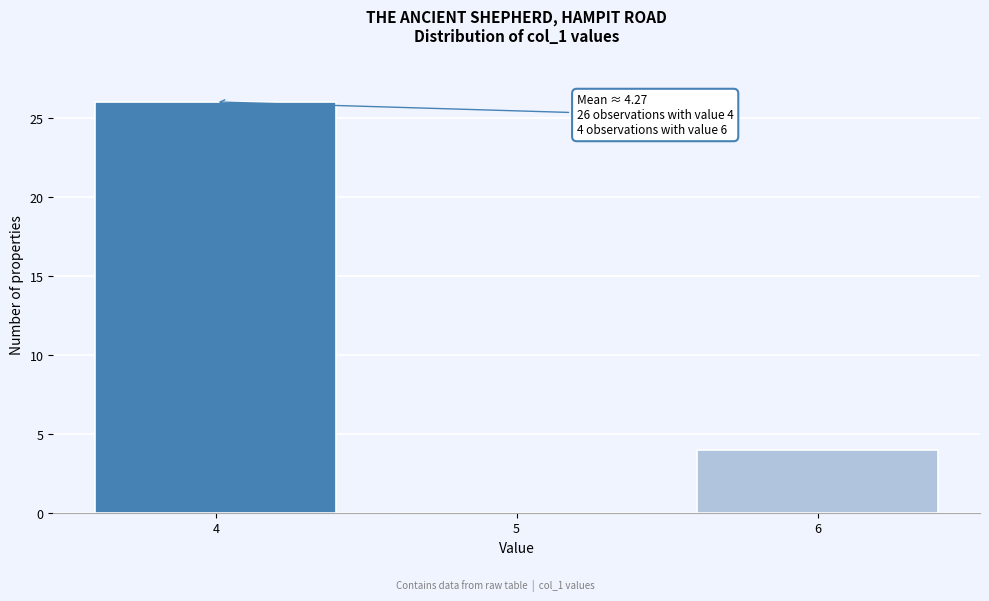

Reading left to right, list all the values displayed in this chart.

4=26	5=0	6=4